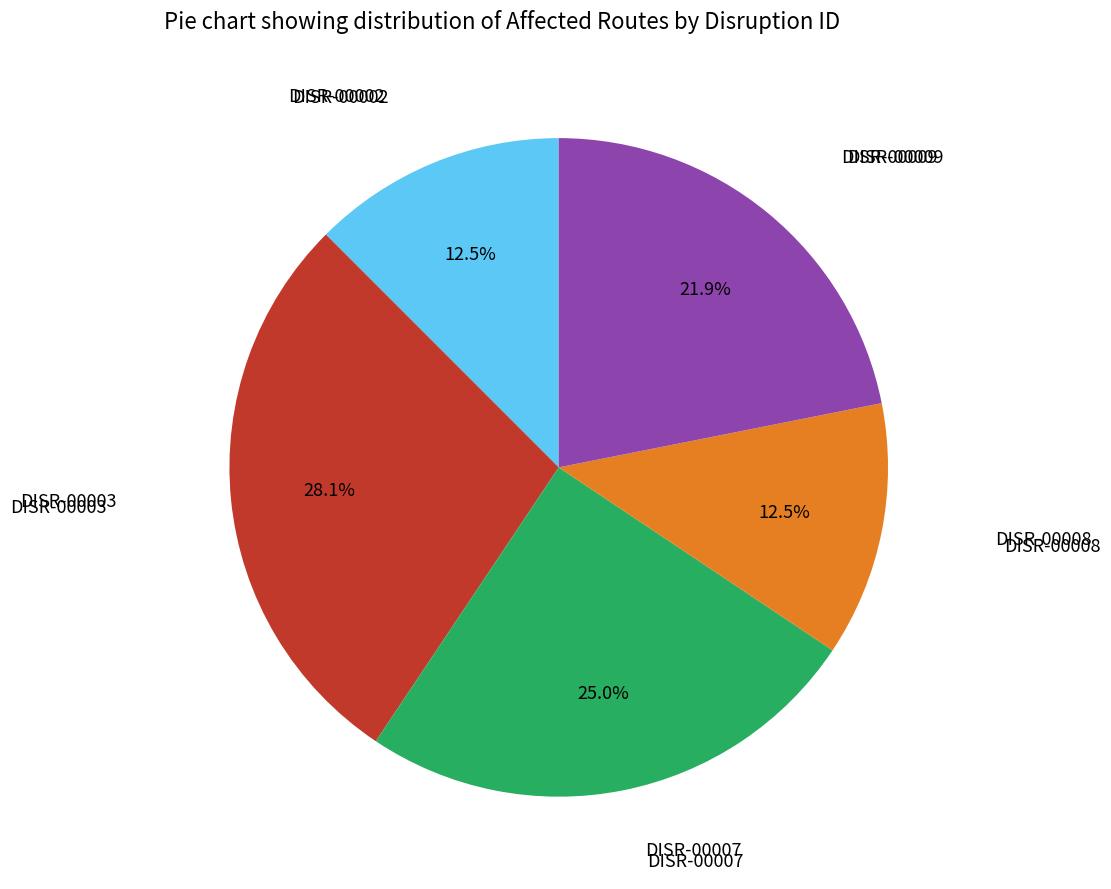

Is there a majority slice in this chart?

No